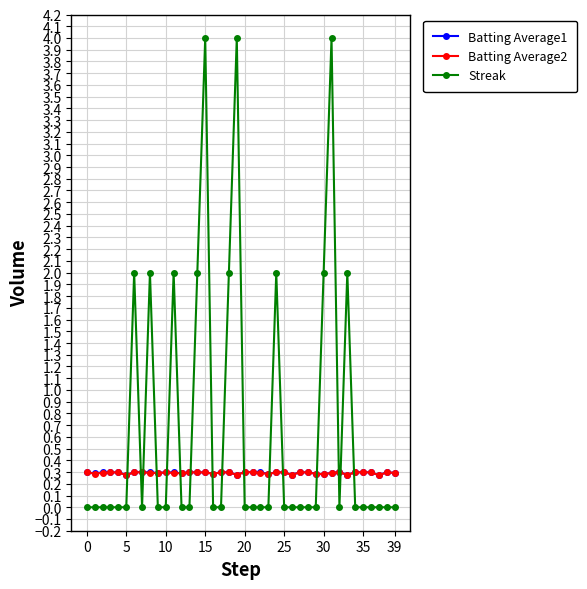

In Batting Average2, how many points are lower than both neighbors (excluding endpoints)?

11